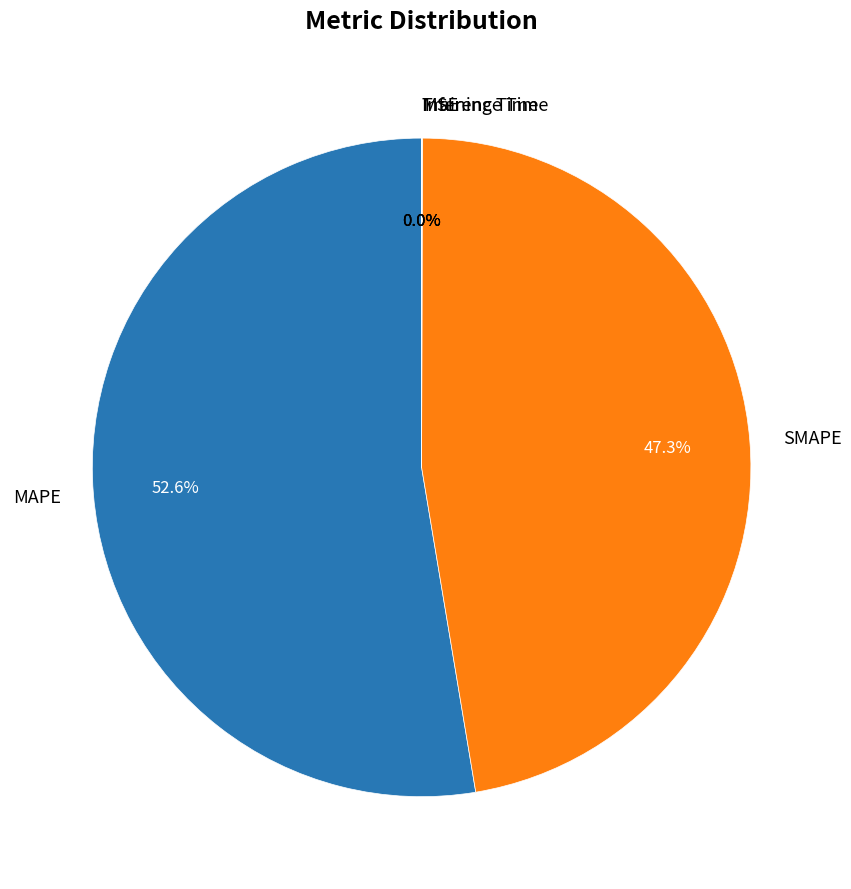

To the nearest percent, what is the difference between the largest and smallest slice percentages?

53%